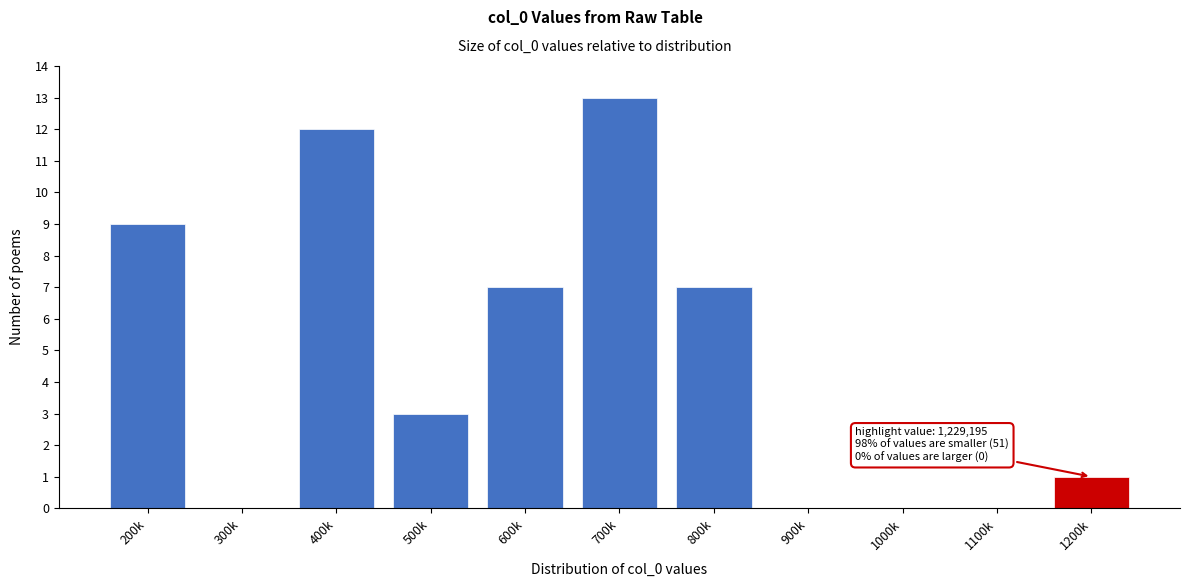

Reading left to right, transcribe all the data shown in this chart.

200k=9	300k=0	400k=12	500k=3	600k=7	700k=13	800k=7	900k=0	1000k=0	1100k=0	1200k=1